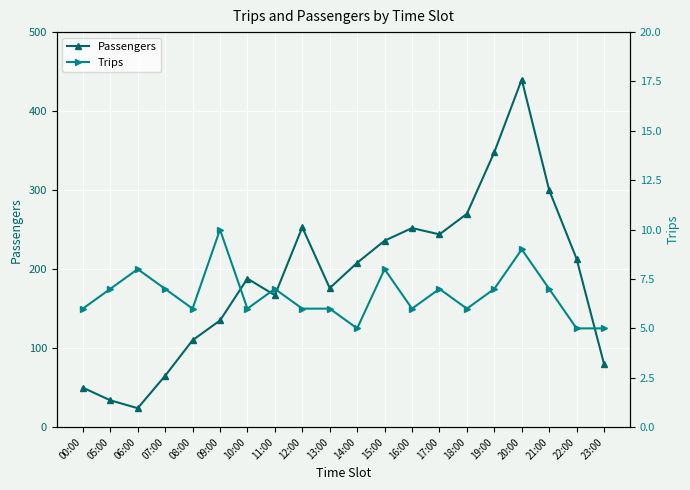

Which series has the largest total across all categories?

Passengers